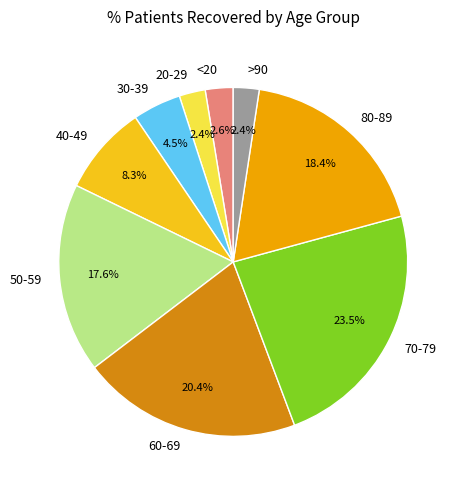

What is the largest slice in the pie chart?

70-79